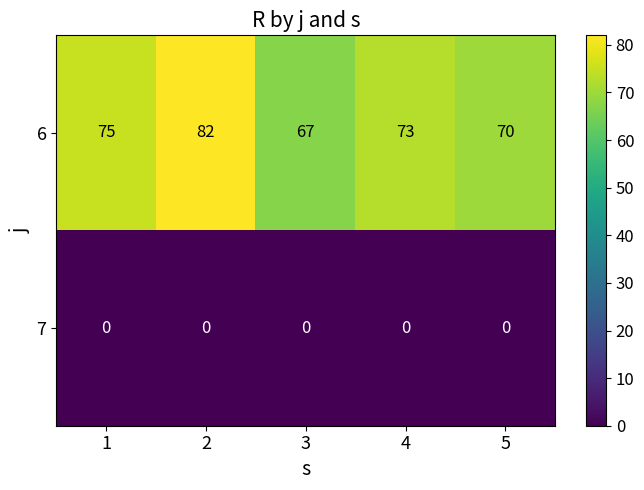

What is the difference between the second highest and minimum values in the 6 series?

8